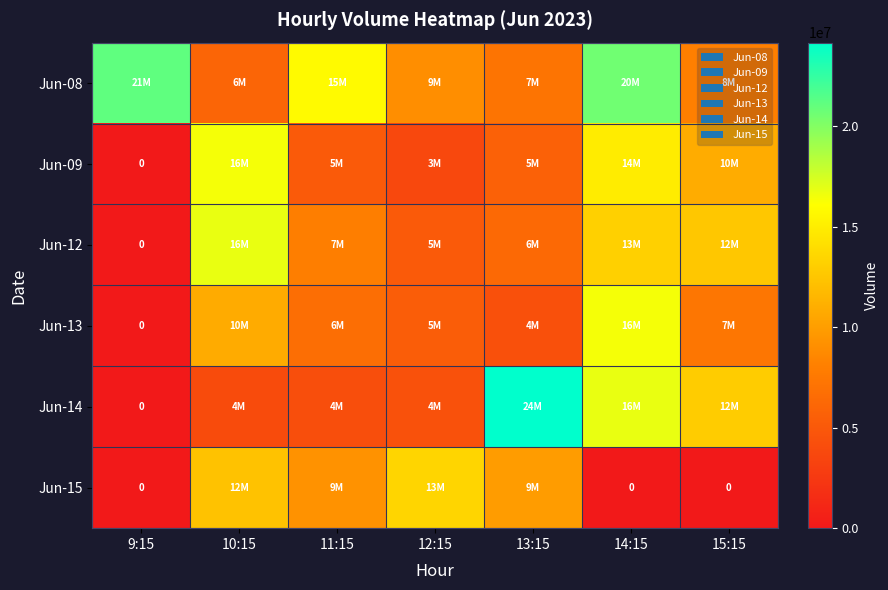

Is the value of Jun-14 at 11:15 greater than the value of Jun-09 at 13:15?

No